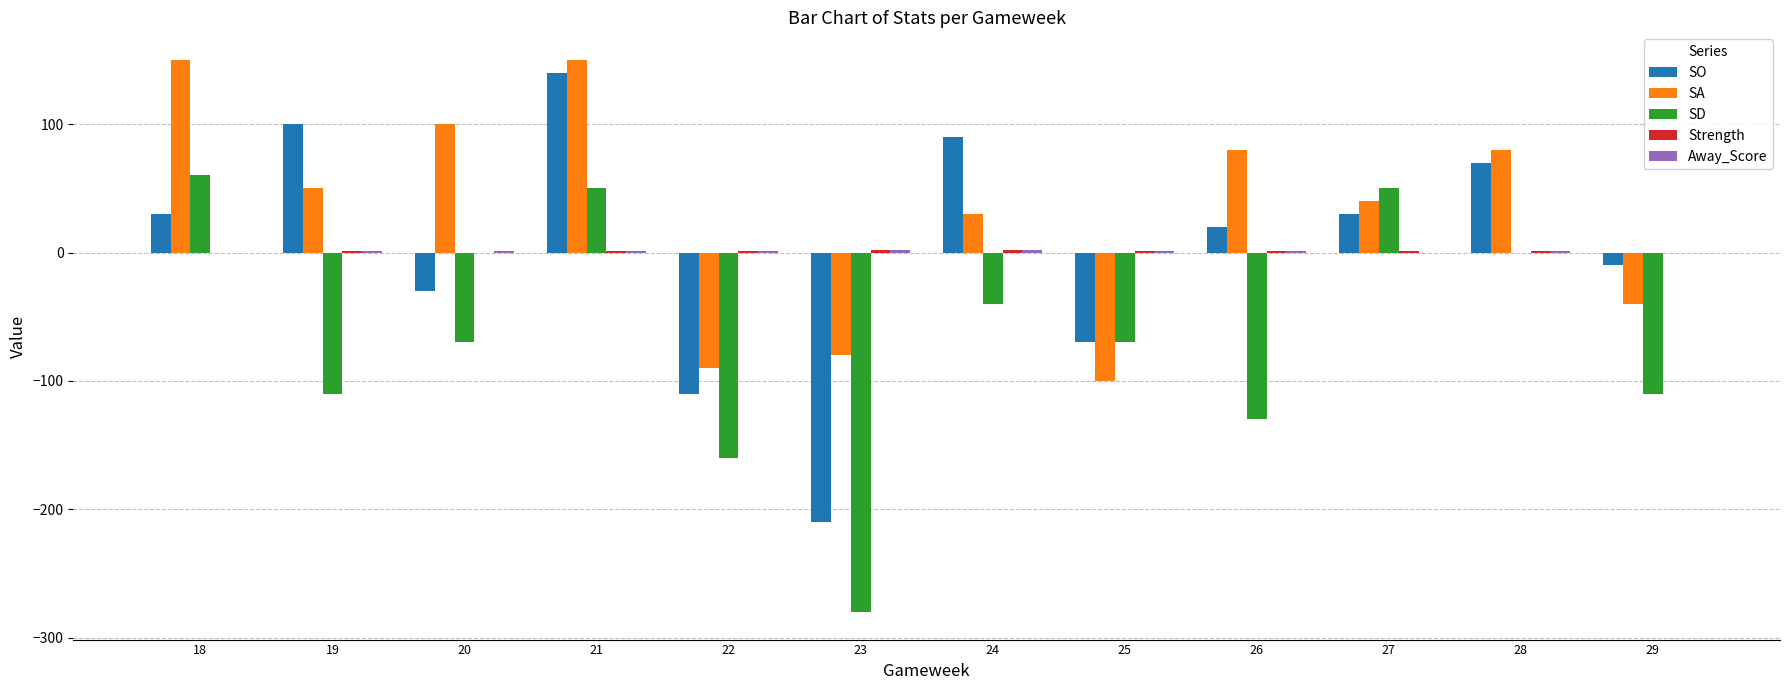

Which series has the largest total across all categories?

SA